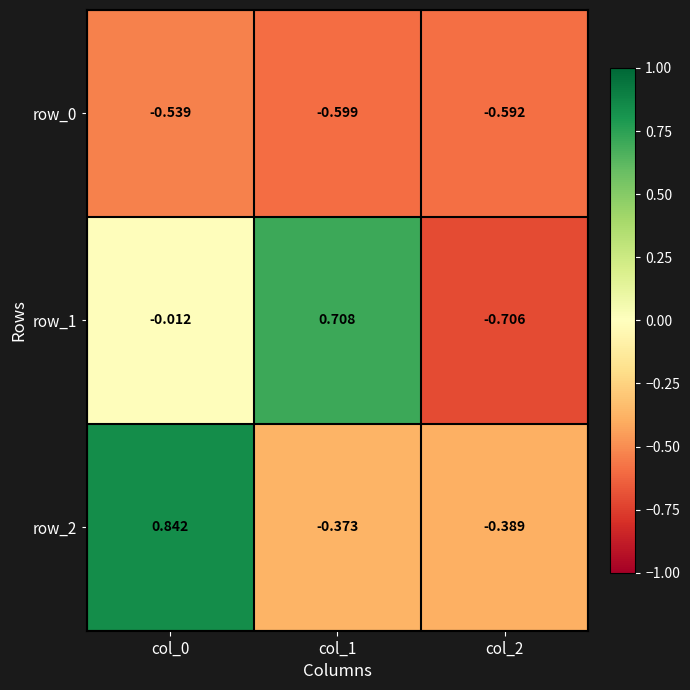

Is the value of row_1 at col_2 greater than the value of row_2 at col_1?

No